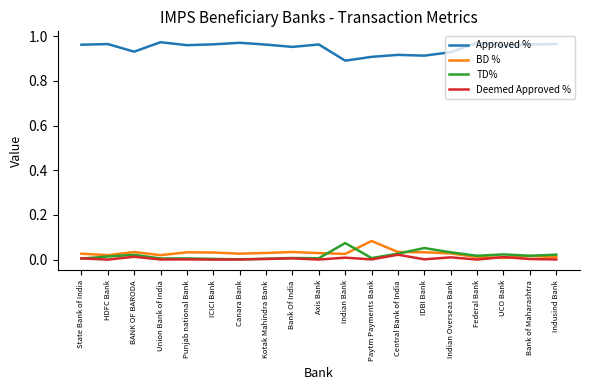

True or false: TD% and Approved % intersect in this chart.

False